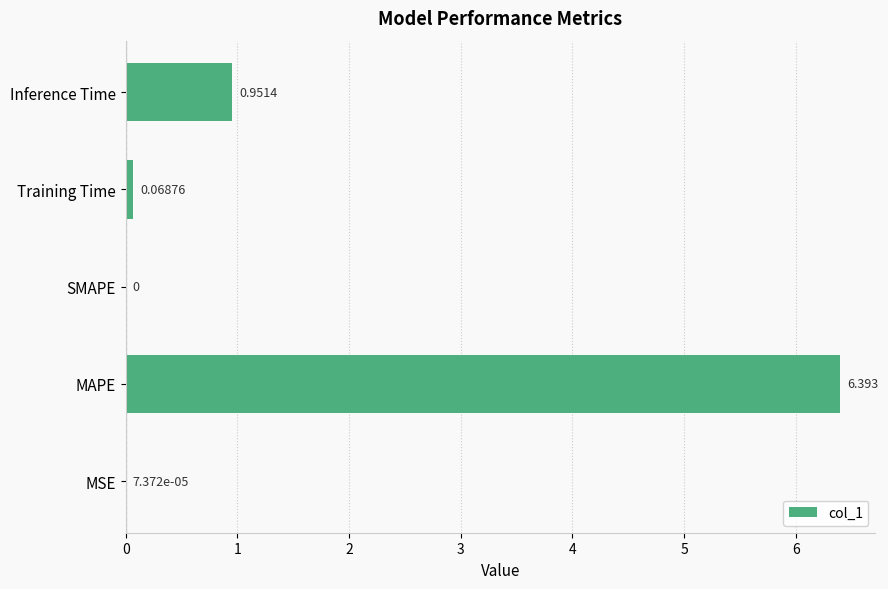

Which has a higher value, Inference Time or Training Time?

Inference Time